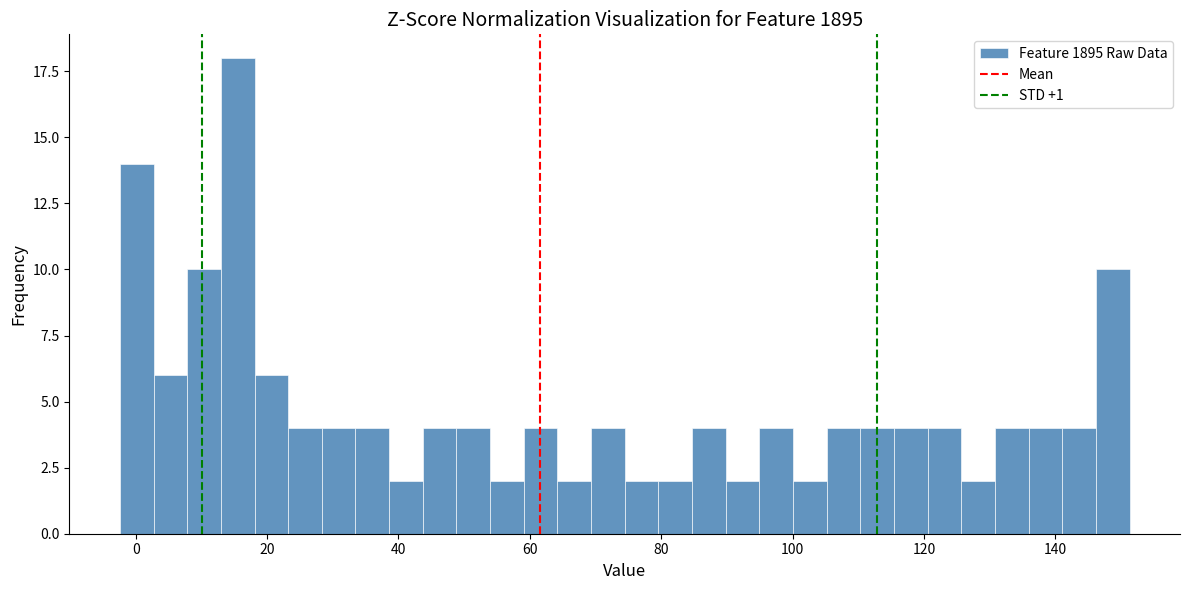

Read against the x-axis, roughly where is the centre of the tallest bar?

16